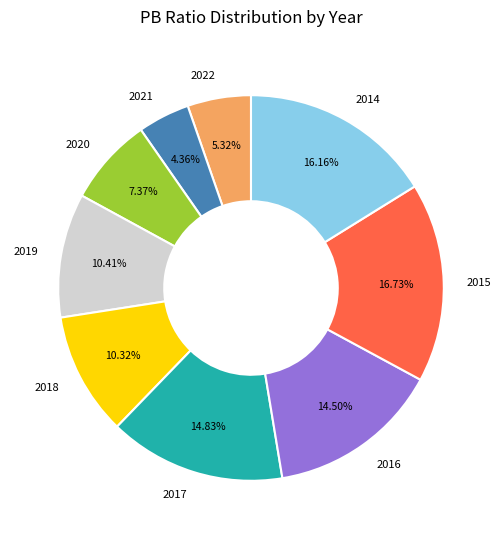

How many segments does this pie chart have?

9